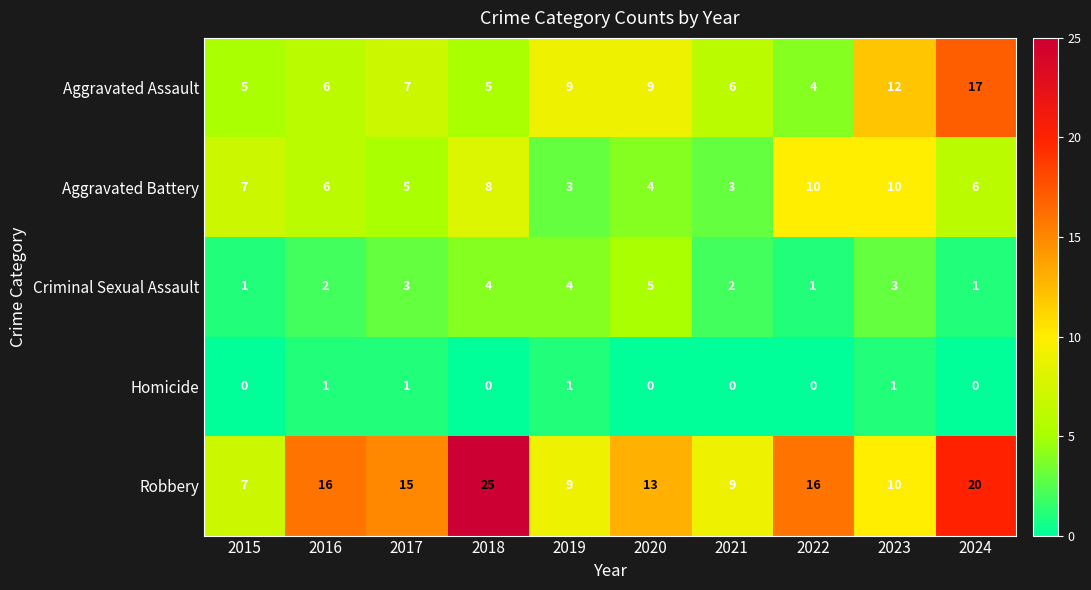

Which series changed the most between 2017 and 2019?

Robbery